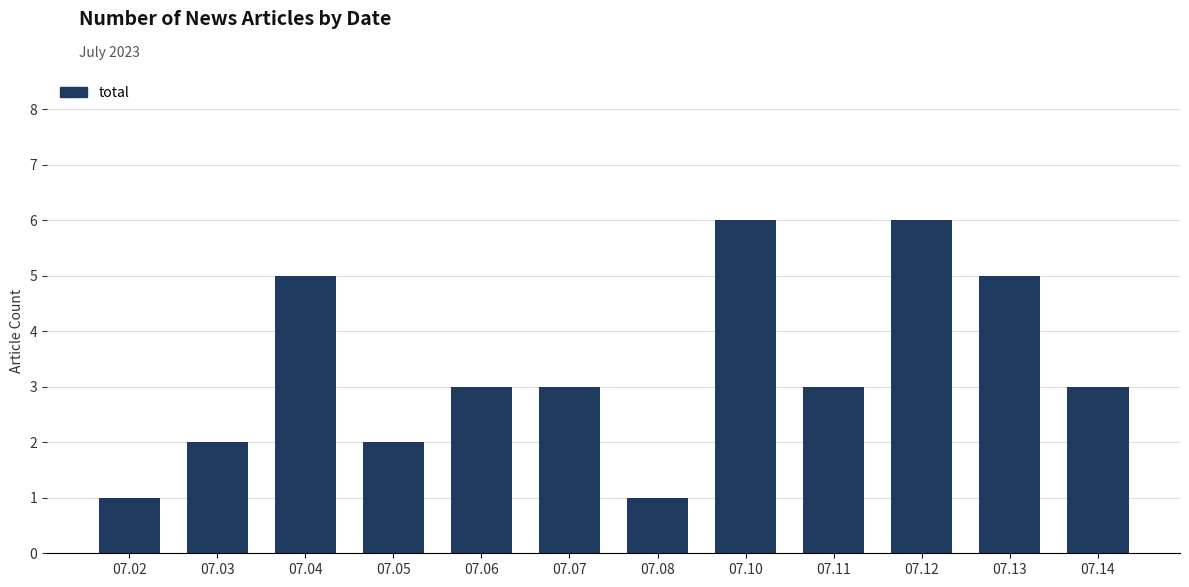

Reading left to right, transcribe all the data shown in this chart.

1	2	5	2	3	3	1	6	3	6	5	3